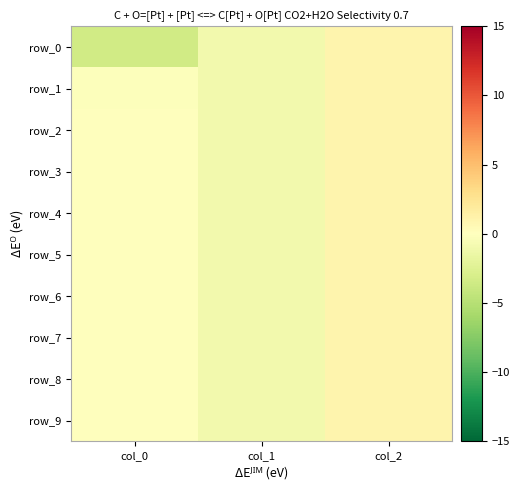

What is the difference between the maximum and minimum values in the row_9 series?

2.0